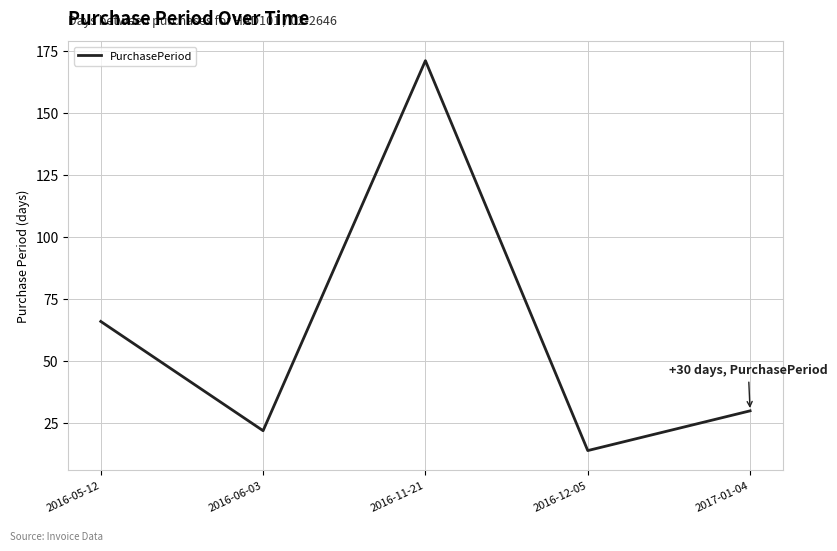

The chart shows a value of 17 at 2016-05-12. True or false?

False